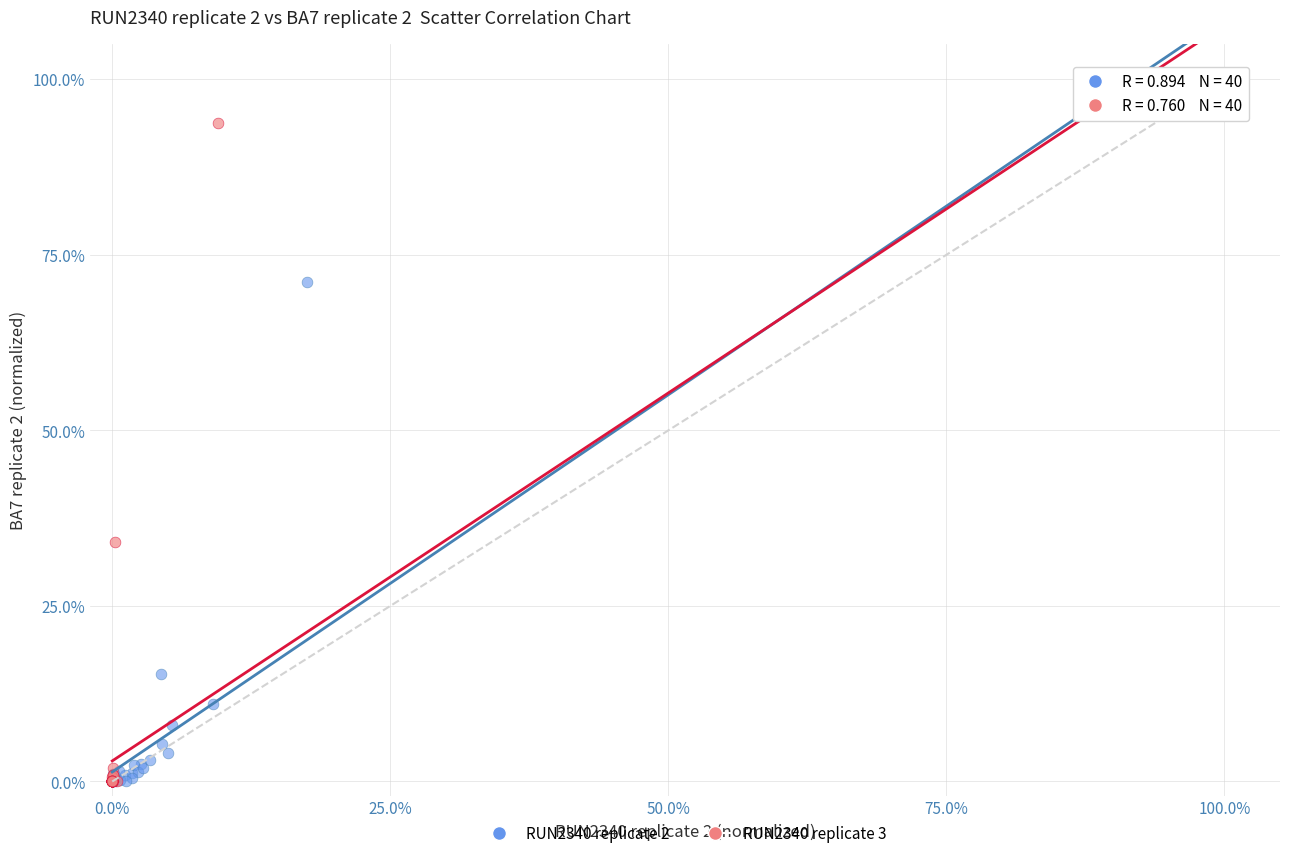

What are all the series names shown in the legend?

RUN2340 replicate 2, RUN2340 replicate 3